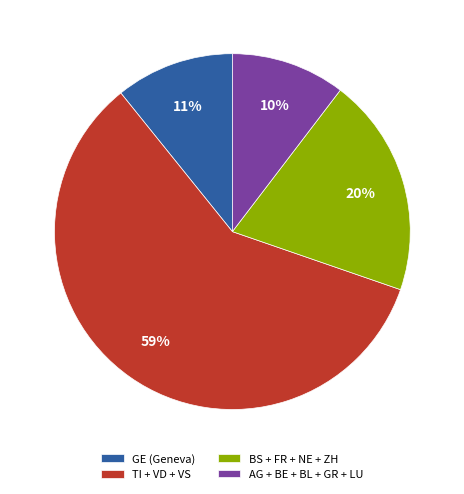

Does any single category account for the majority?

Yes